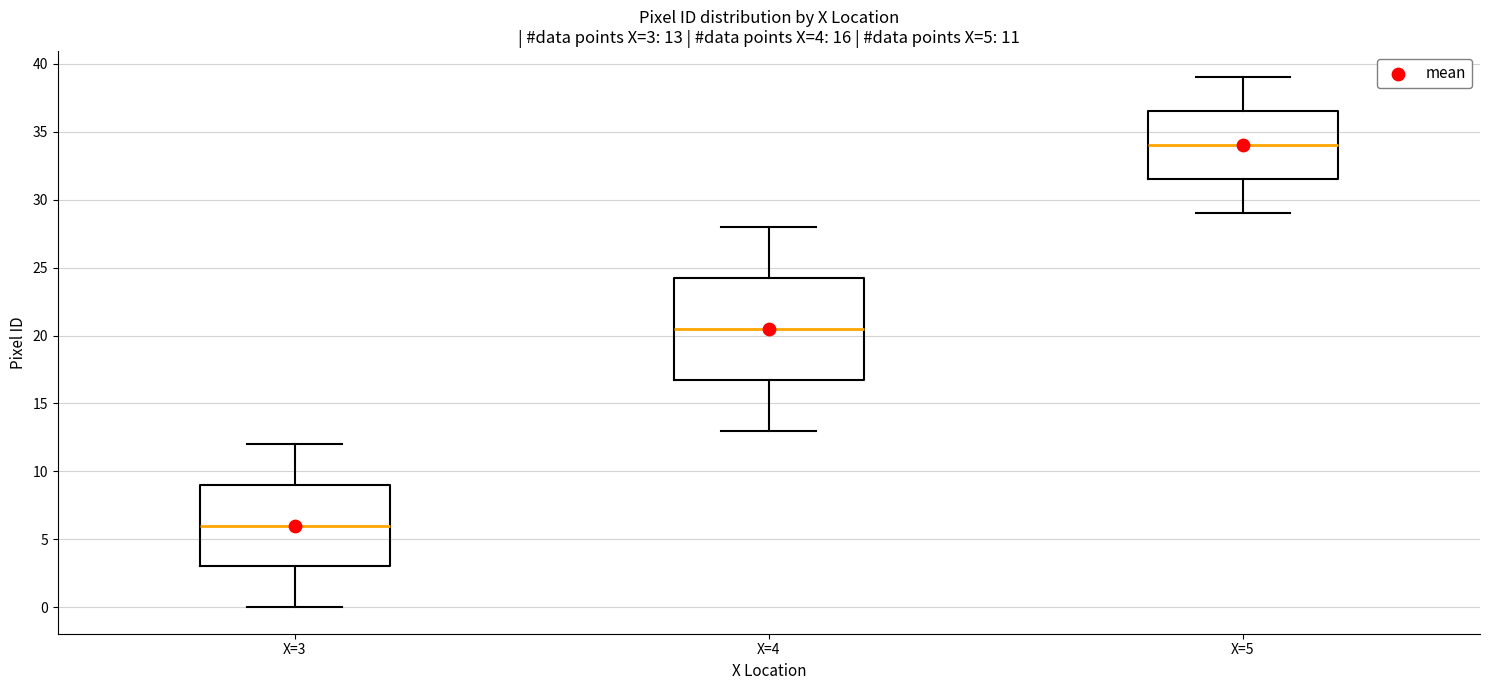

Which box is the tallest, from its lower edge to its upper edge?

X=4